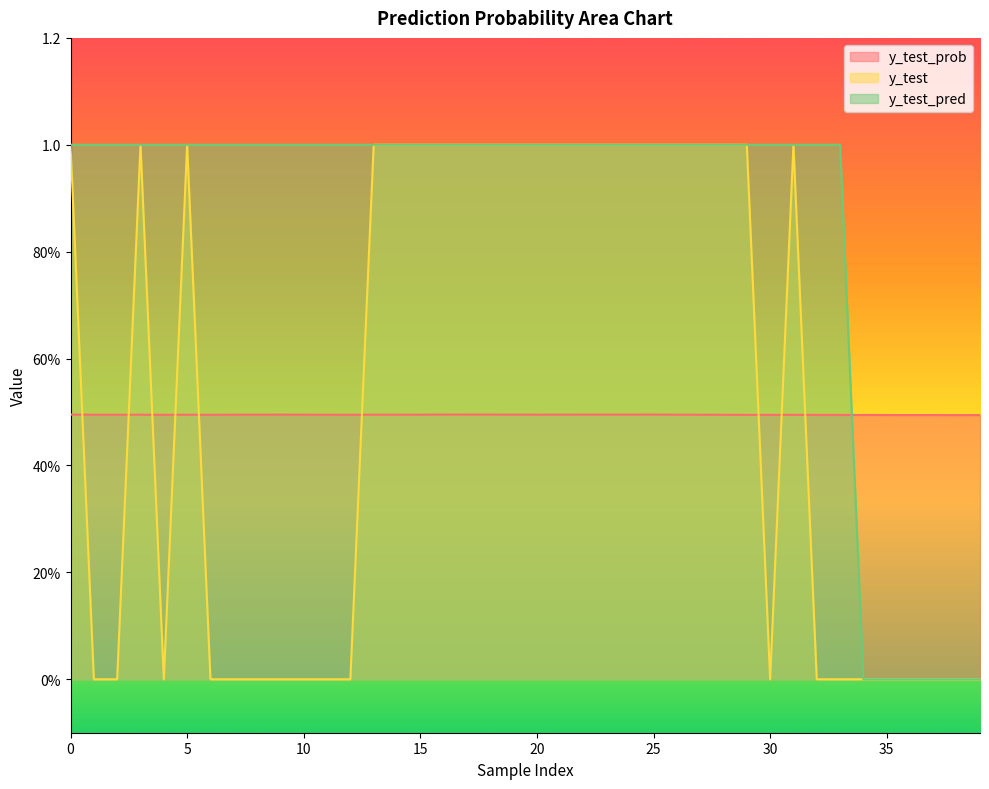

True or false: y_test and y_test_pred intersect in this chart.

False